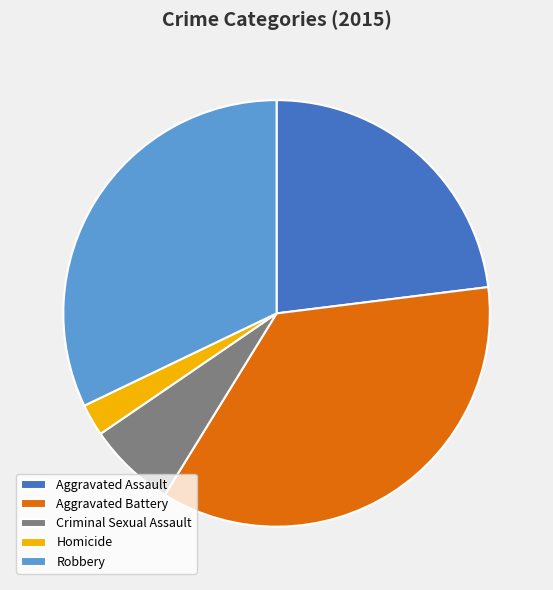

Is there a majority slice in this chart?

No